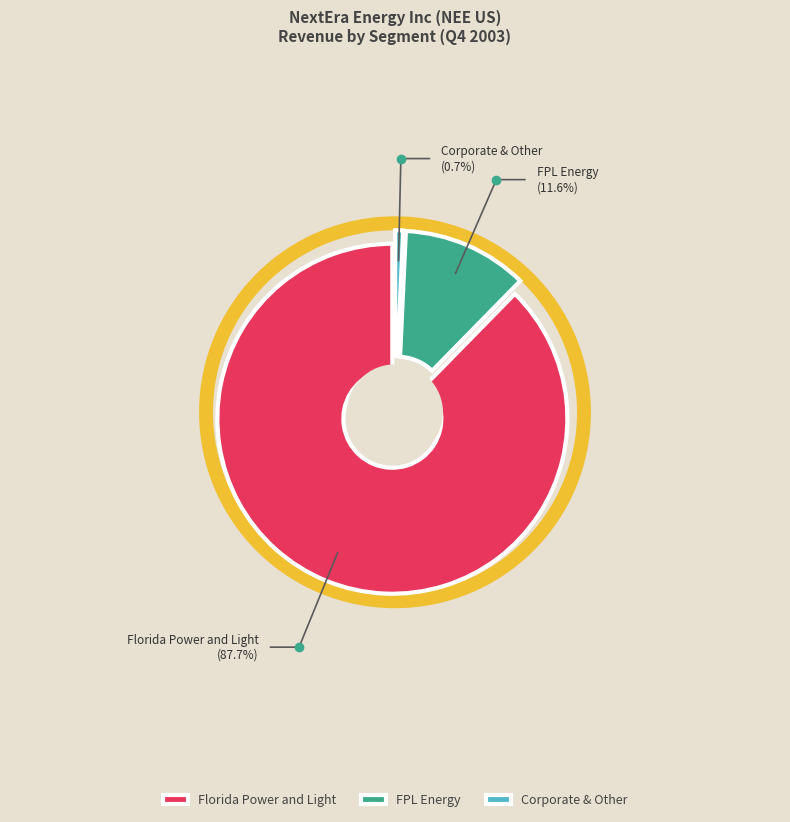

Which series has the widest spread of values?

FPL Energy